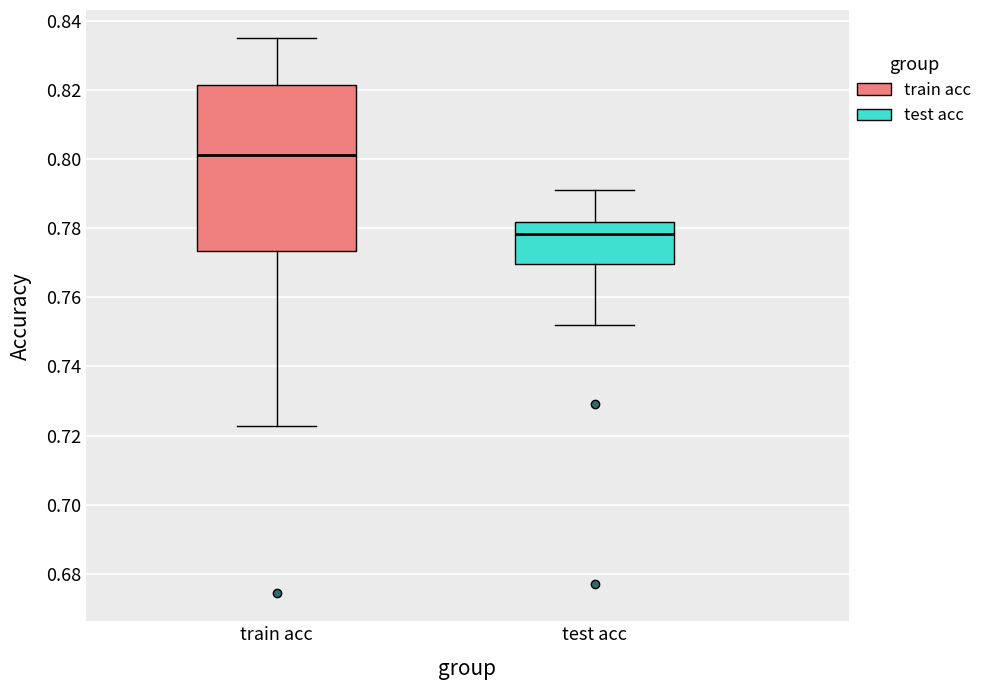

Which box has the lowest median line?

test acc